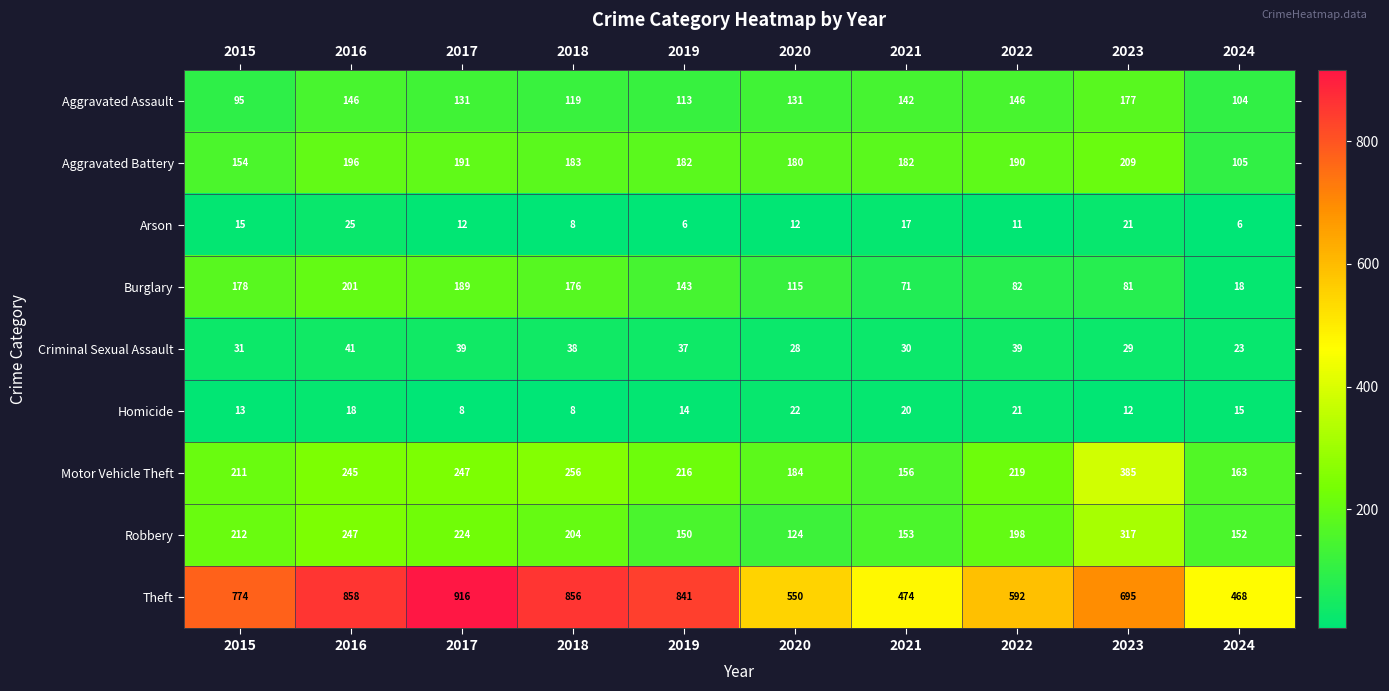

What is the greatest value displayed?

916